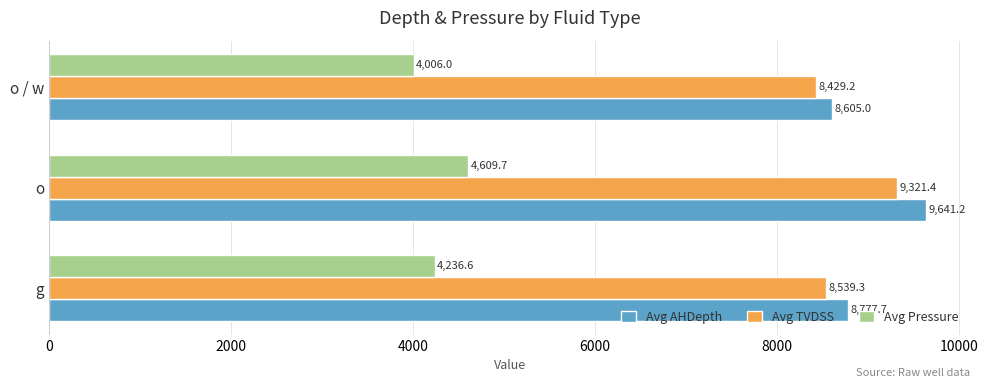

What is the average value of the Avg TVDSS series?

8763.3